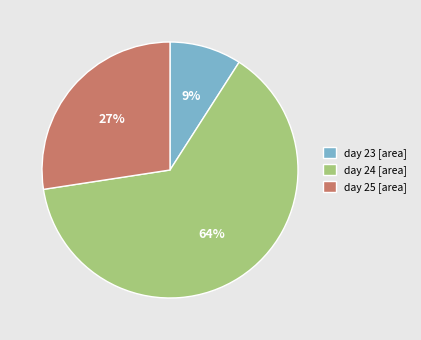

Which category accounts for the majority?

day 24 [area]